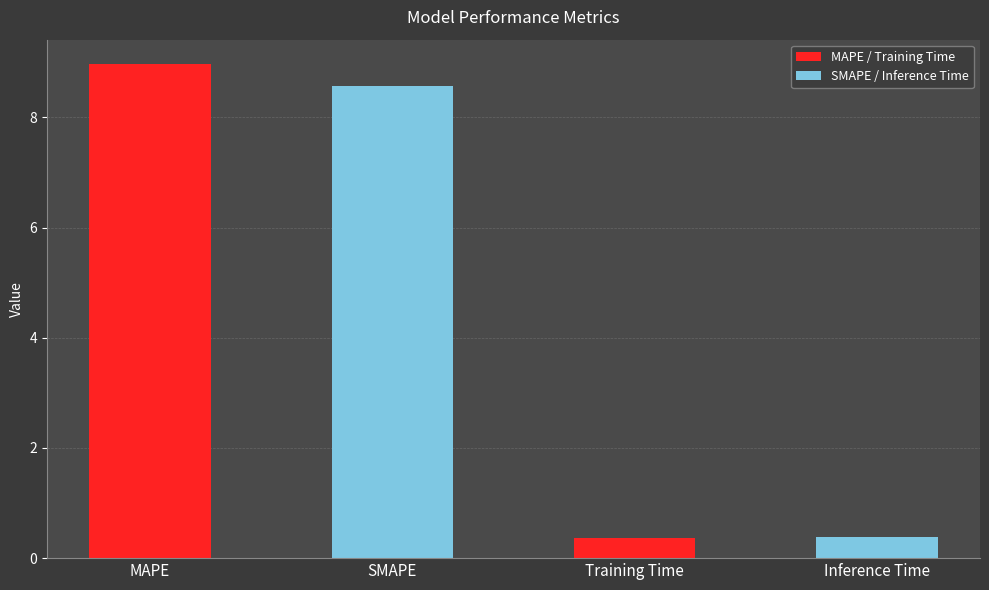

How many values are below 8?

2